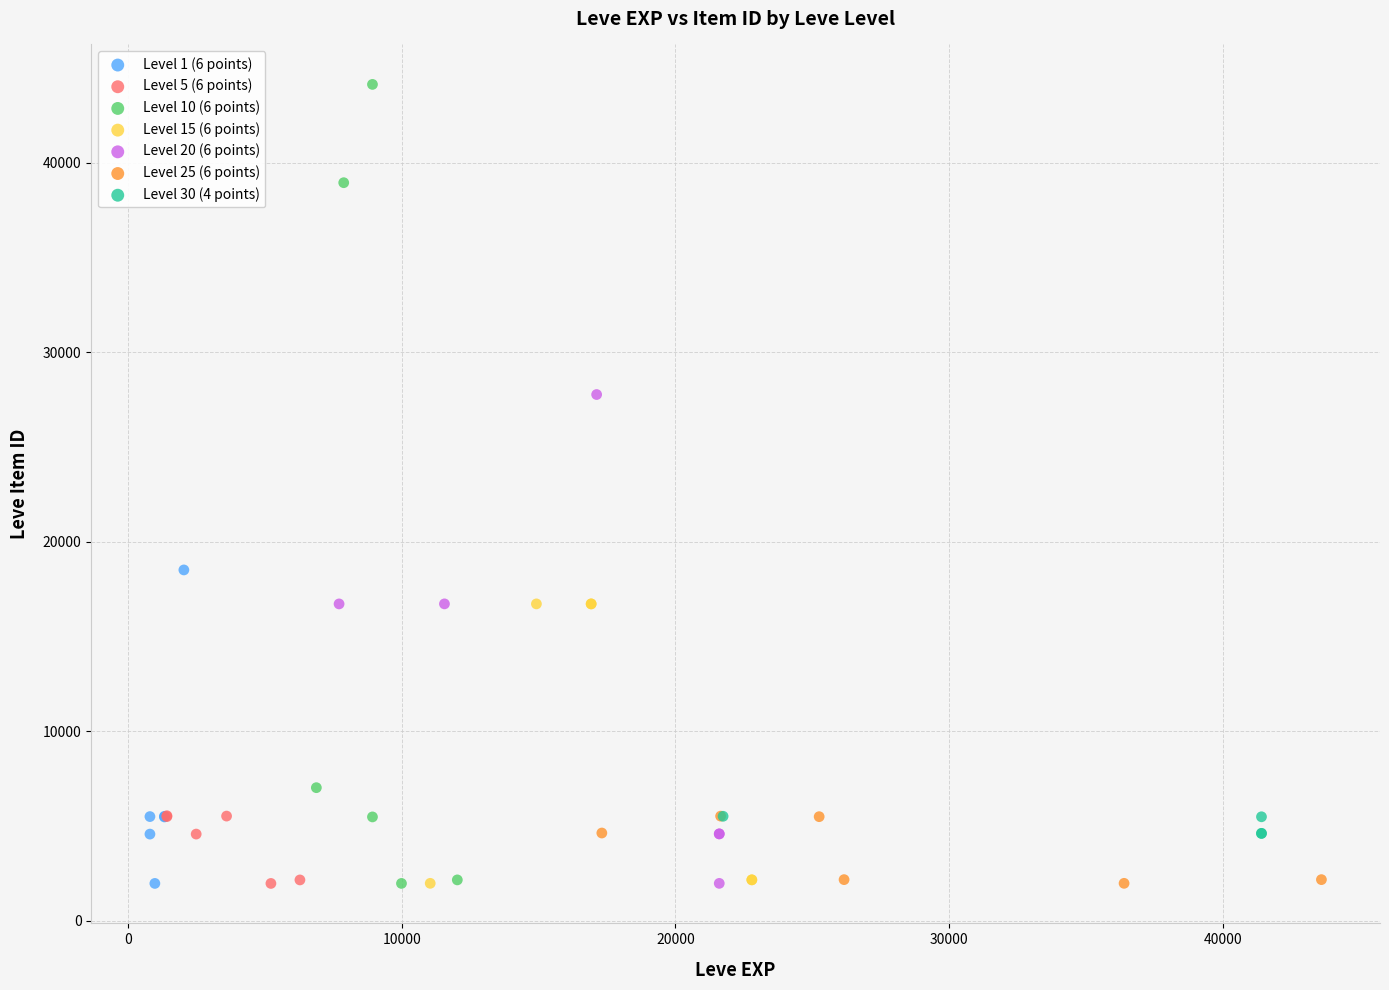

What are all the series names shown in the legend?

Level 1 (6 points), Level 5 (6 points), Level 10 (6 points), Level 15 (6 points), Level 20 (6 points), Level 25 (6 points), Level 30 (4 points)